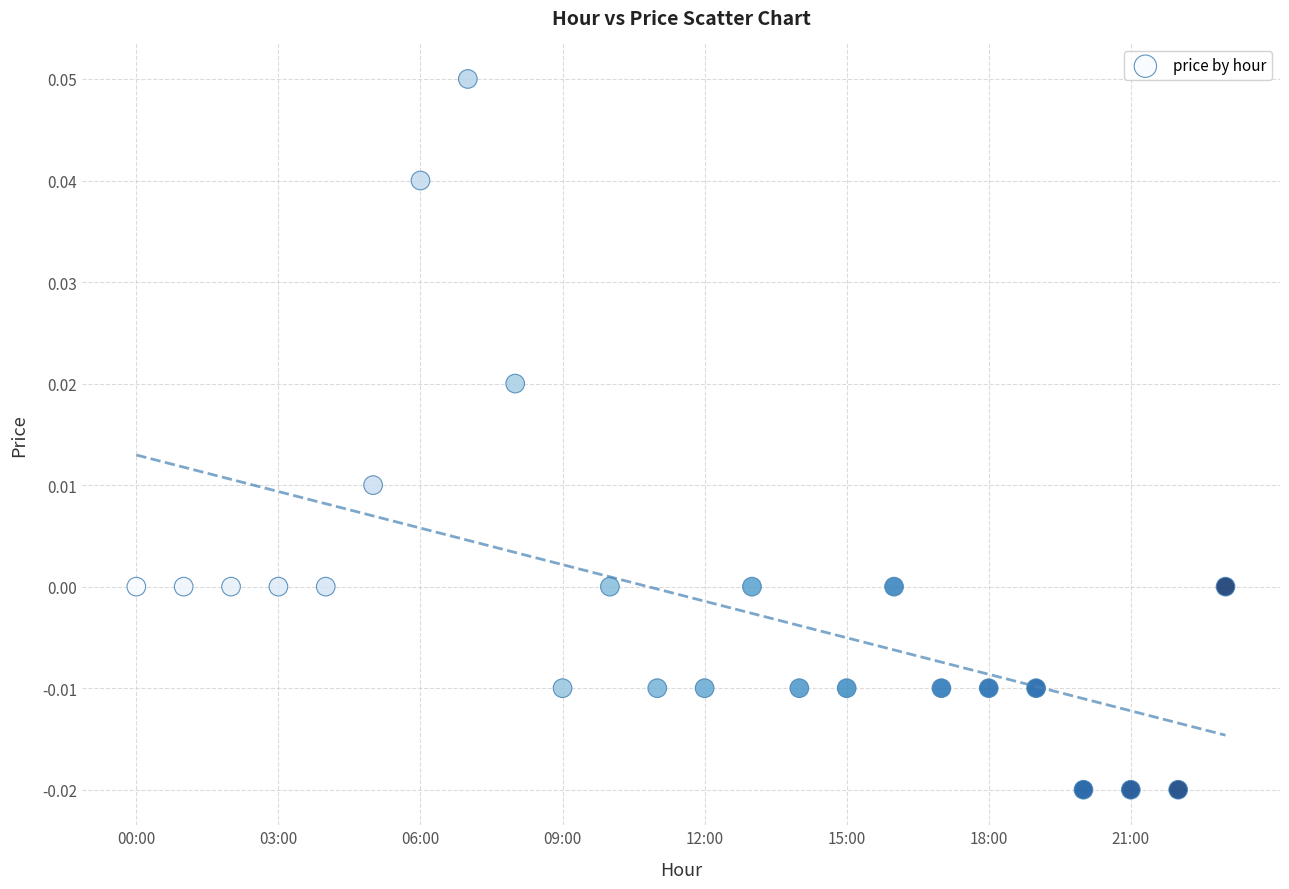

How many data points are displayed?

24